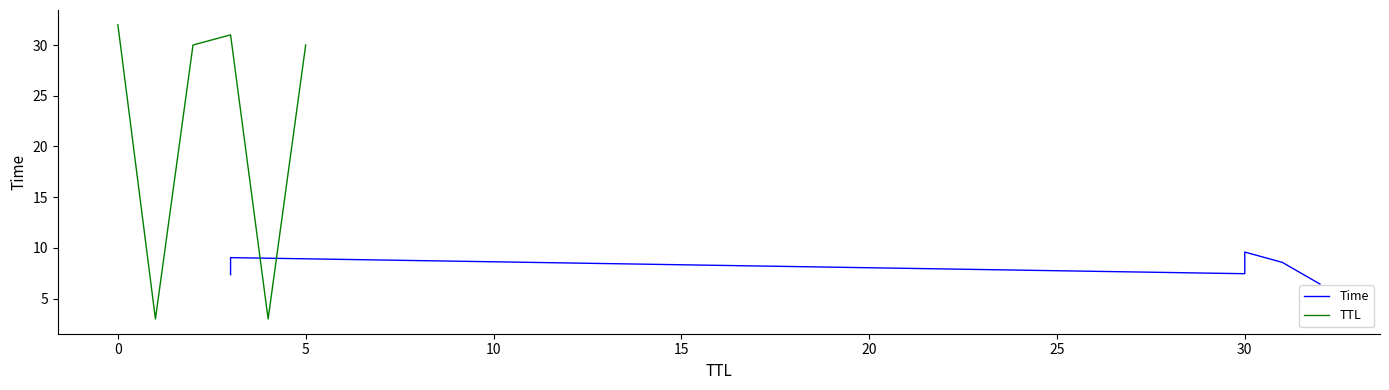

Reading left to right, what are all the values shown in this chart?

Time: 7.4	9.0	7.5	9.6	8.6	6.4
TTL: 32.0	3.0	30.0	31.0	3.0	30.0